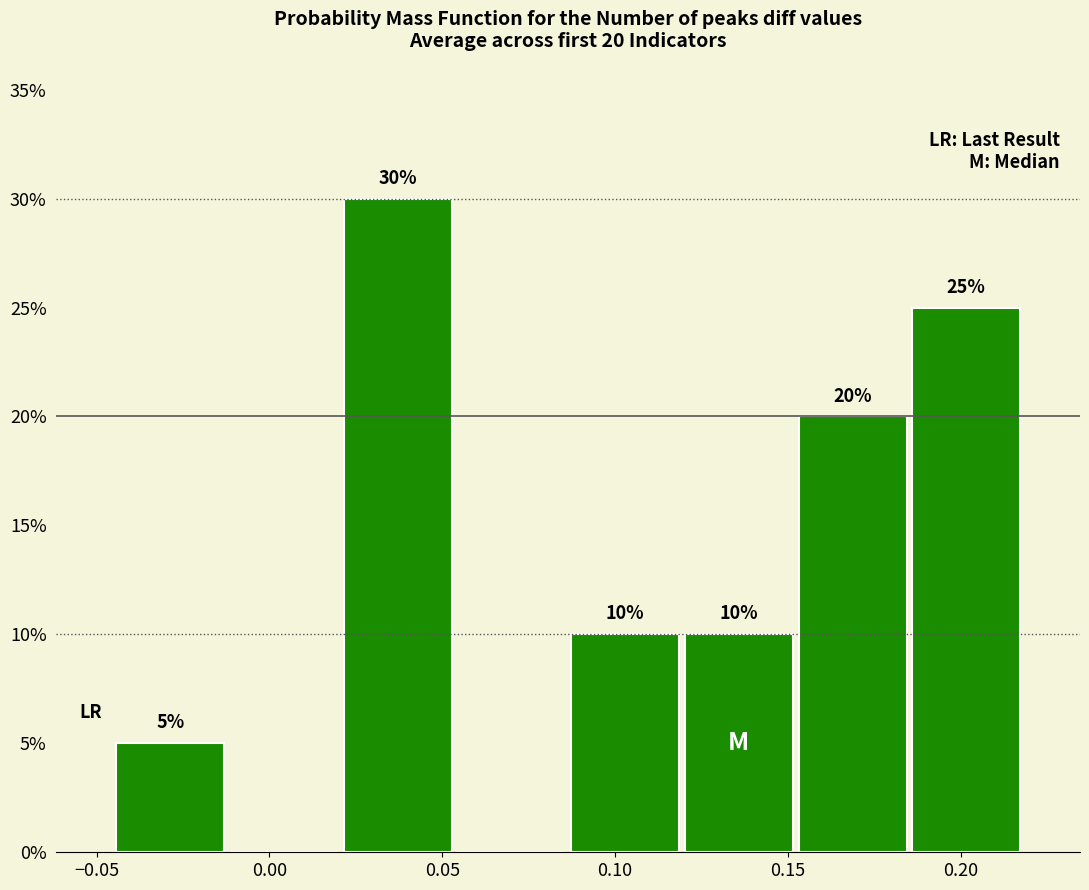

Which range on the x-axis has the tallest bar?

0.020 to 0.055